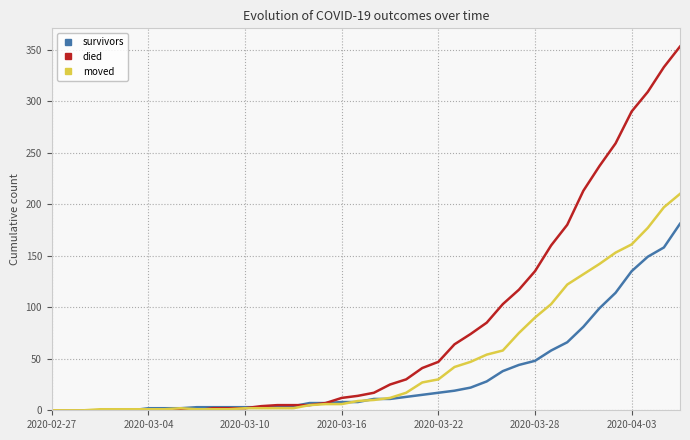

Which series has the largest total across all categories?

died